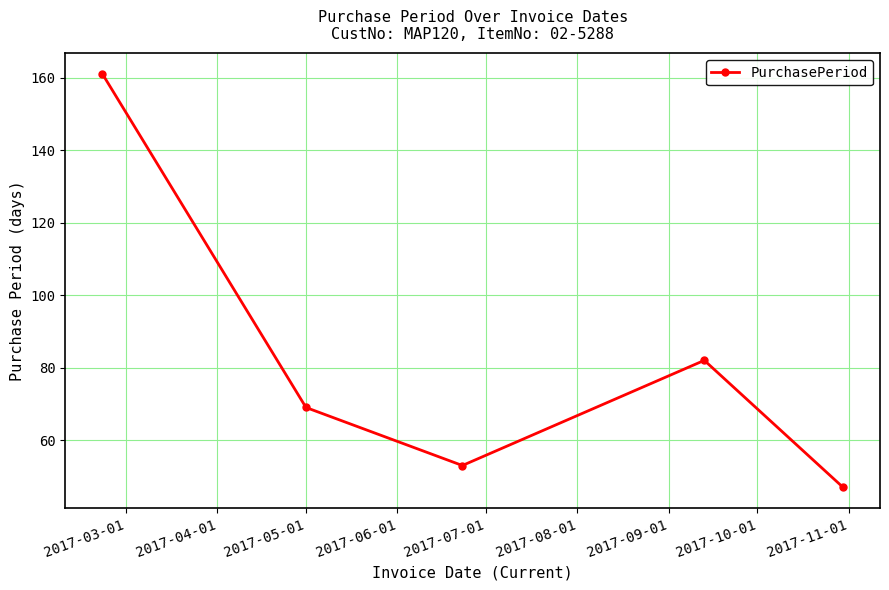

What is the minimum value shown in the chart?

47